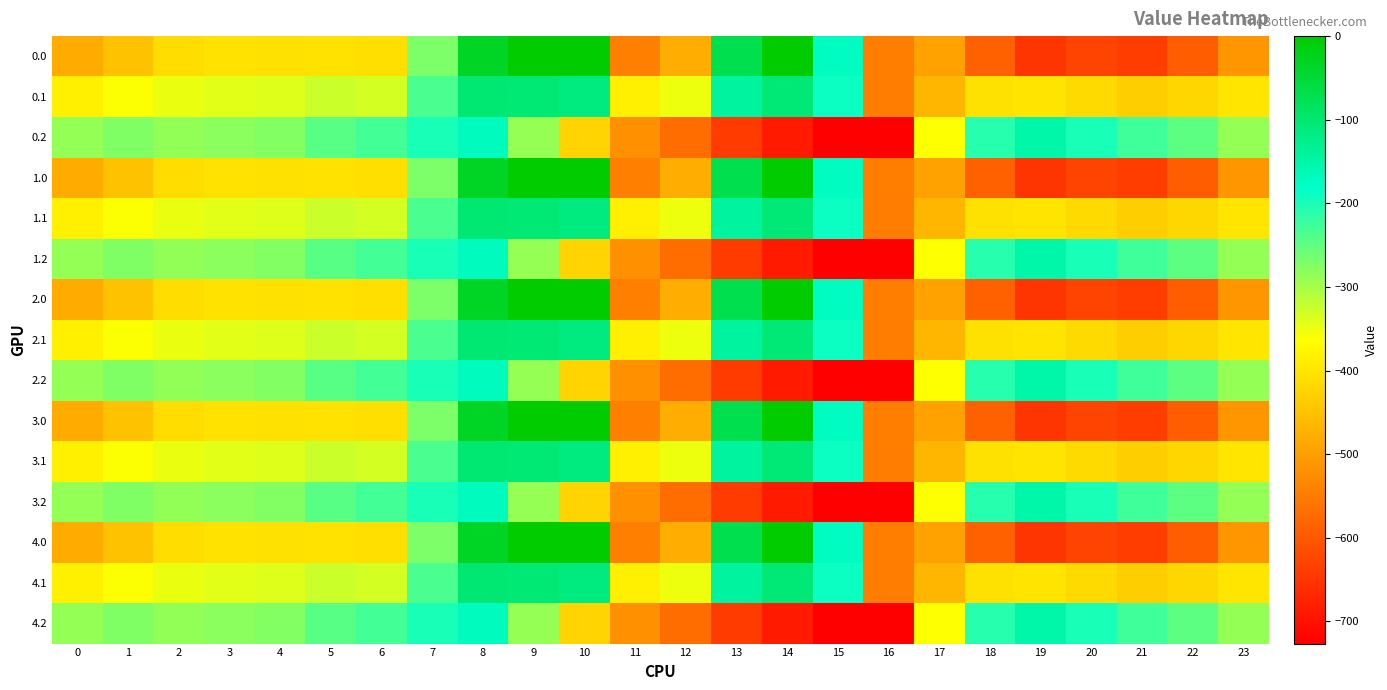

Which category has the highest value across all series?

9